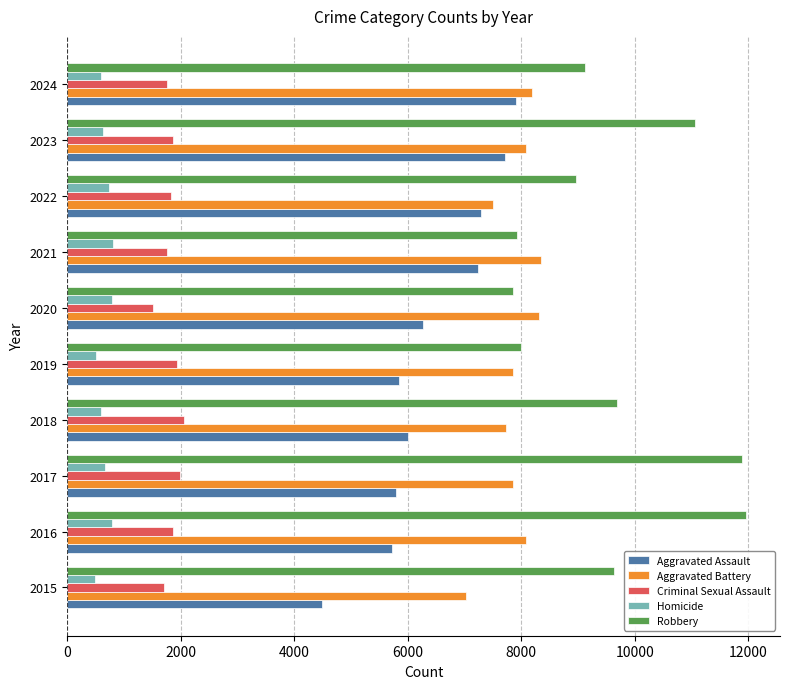

What is the difference between the maximum and second lowest values in the Aggravated Battery series?

852